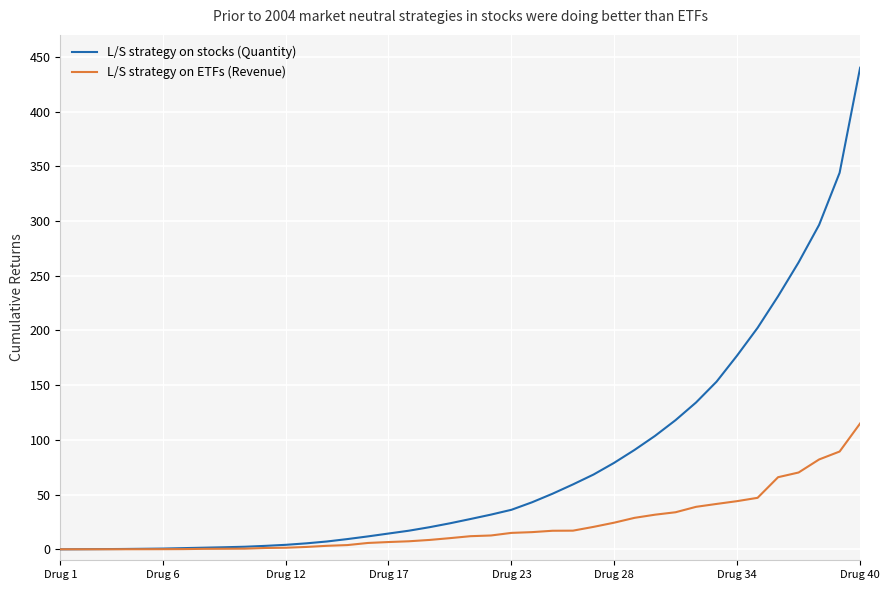

Which series has the largest range (max minus min)?

L/S strategy on stocks (Quantity)